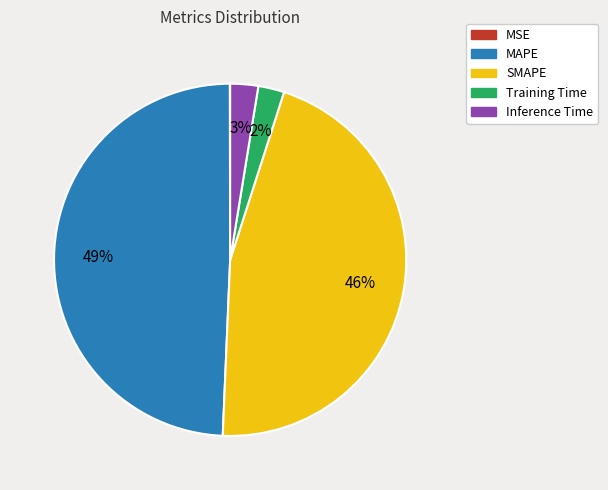

The Inference Time slice represents 3% of the pie. True or false?

True